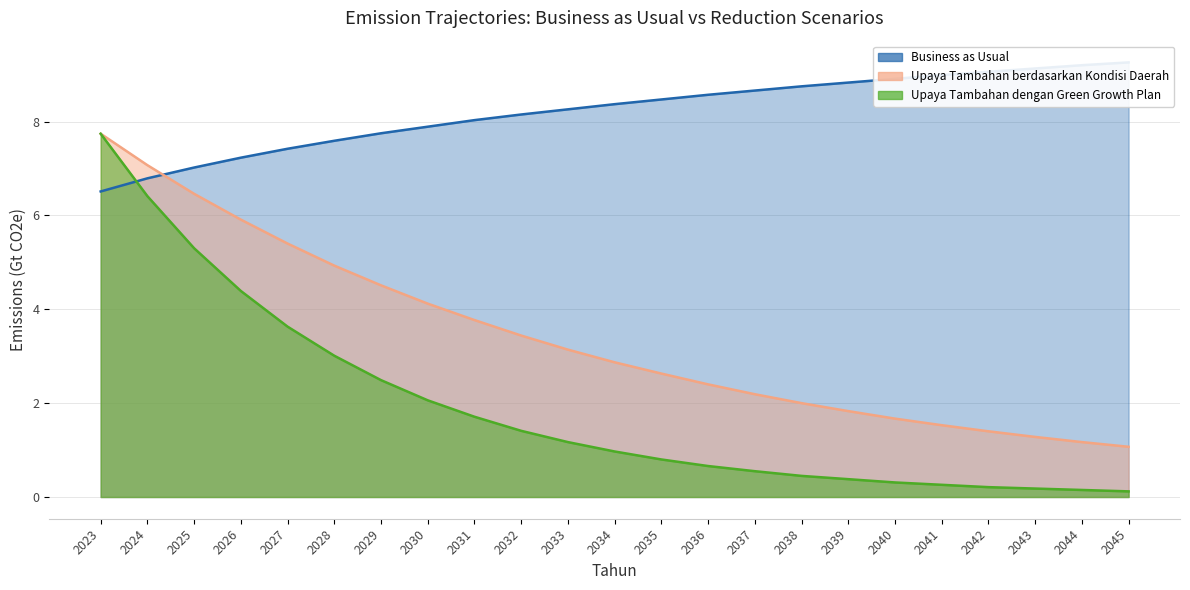

True or false: Business as Usual has a value of 8.3 at 2033.

True